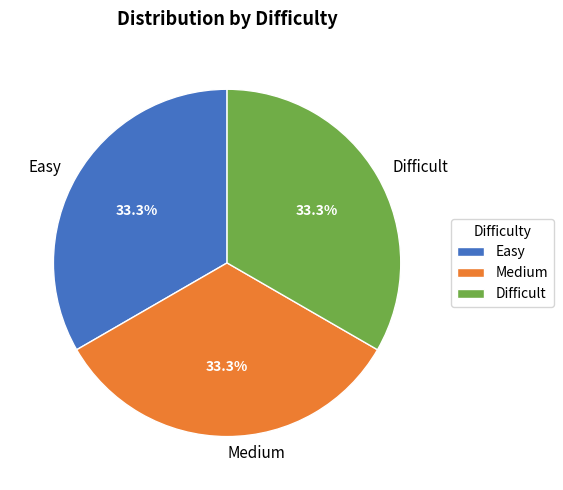

Does any single category account for the majority?

No